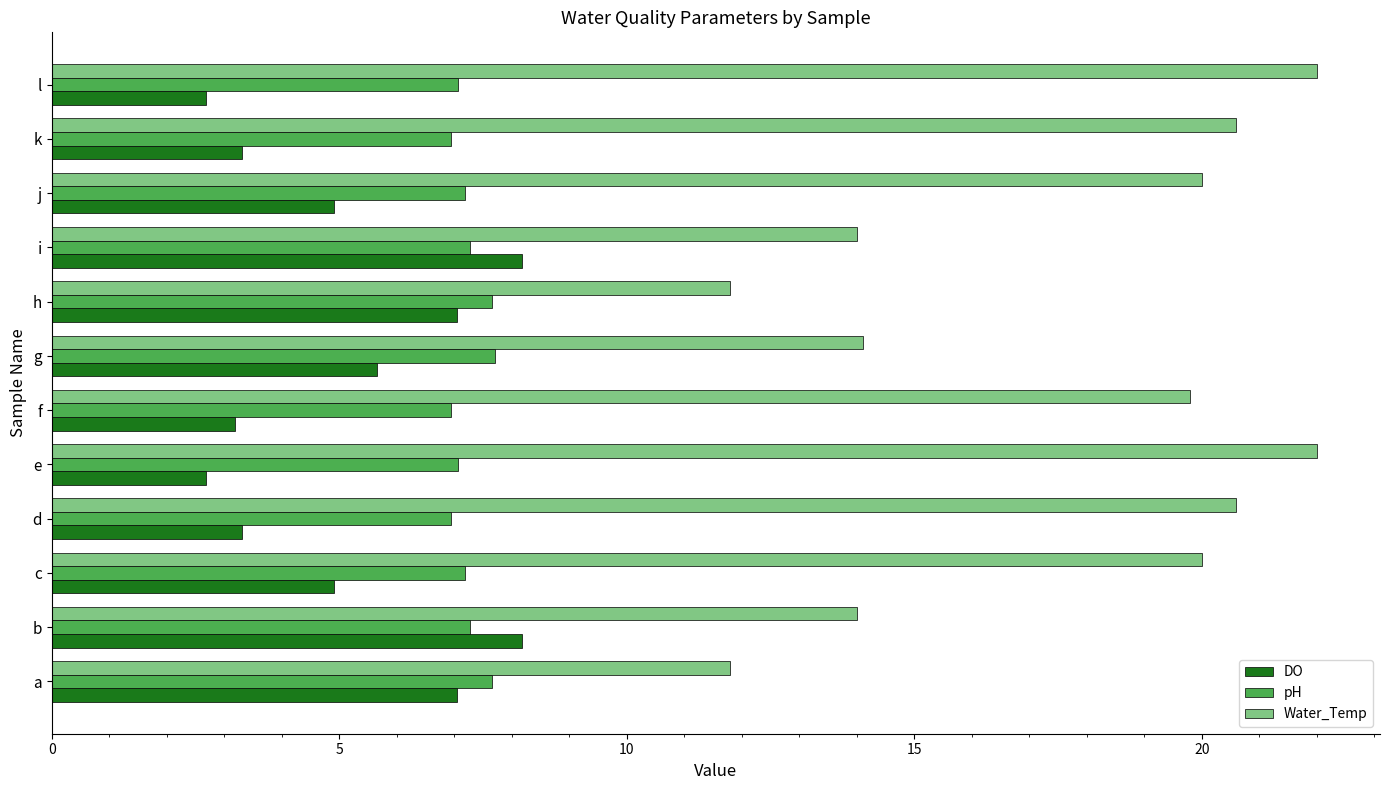

What are all the series names shown in the legend?

DO, pH, Water_Temp